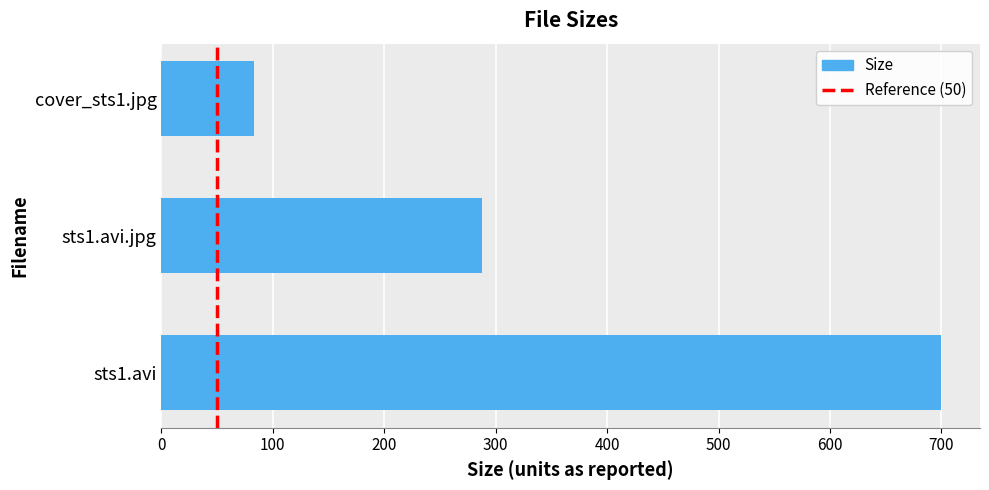

Between sts1.avi and sts1.avi.jpg, which is larger?

sts1.avi